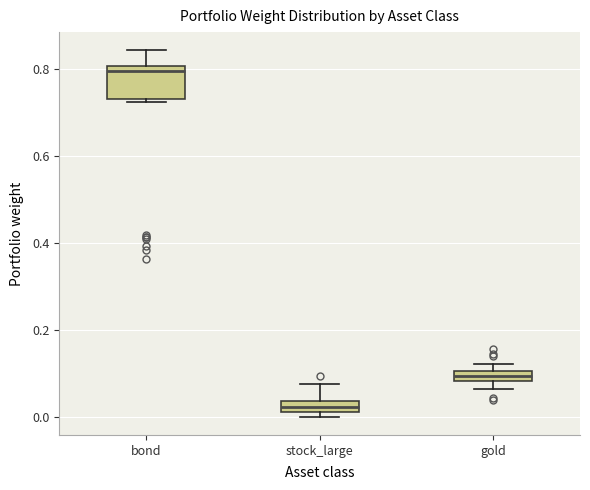

Where is the upper edge of the box for gold on the y-axis? The values are not printed on the chart, so give them approximately, as read against the axis.

0.10